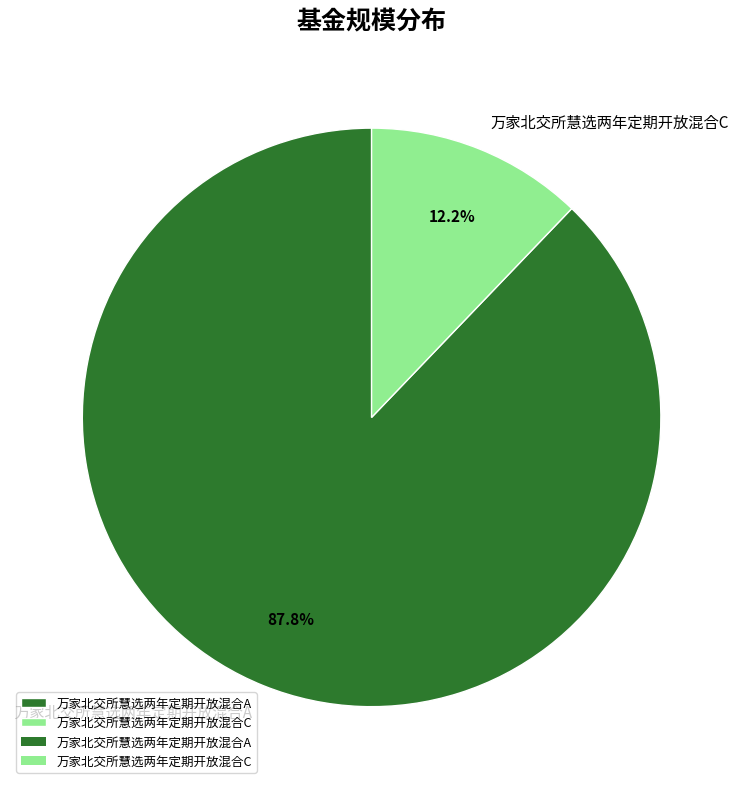

To the nearest percent, what is the difference between the 万家北交所慧选两年定期开放混合A and 万家北交所慧选两年定期开放混合C slice percentages?

76%